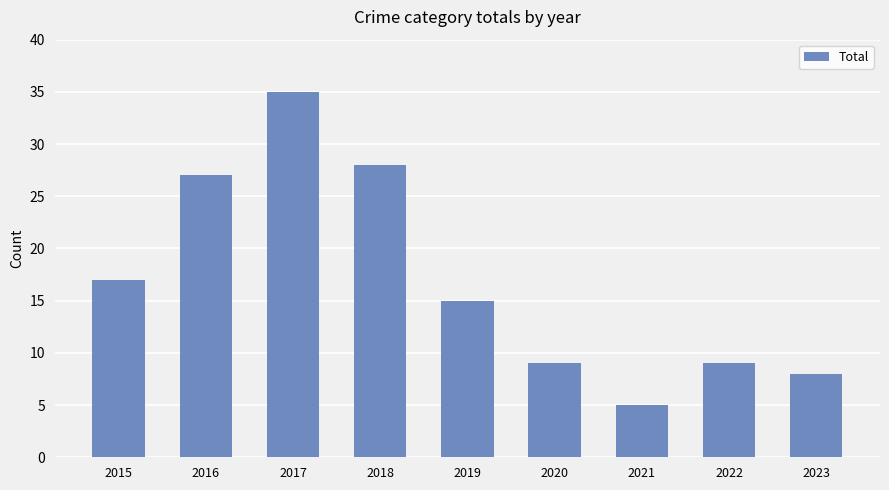

What is the value of the 6th bar from the left?

9